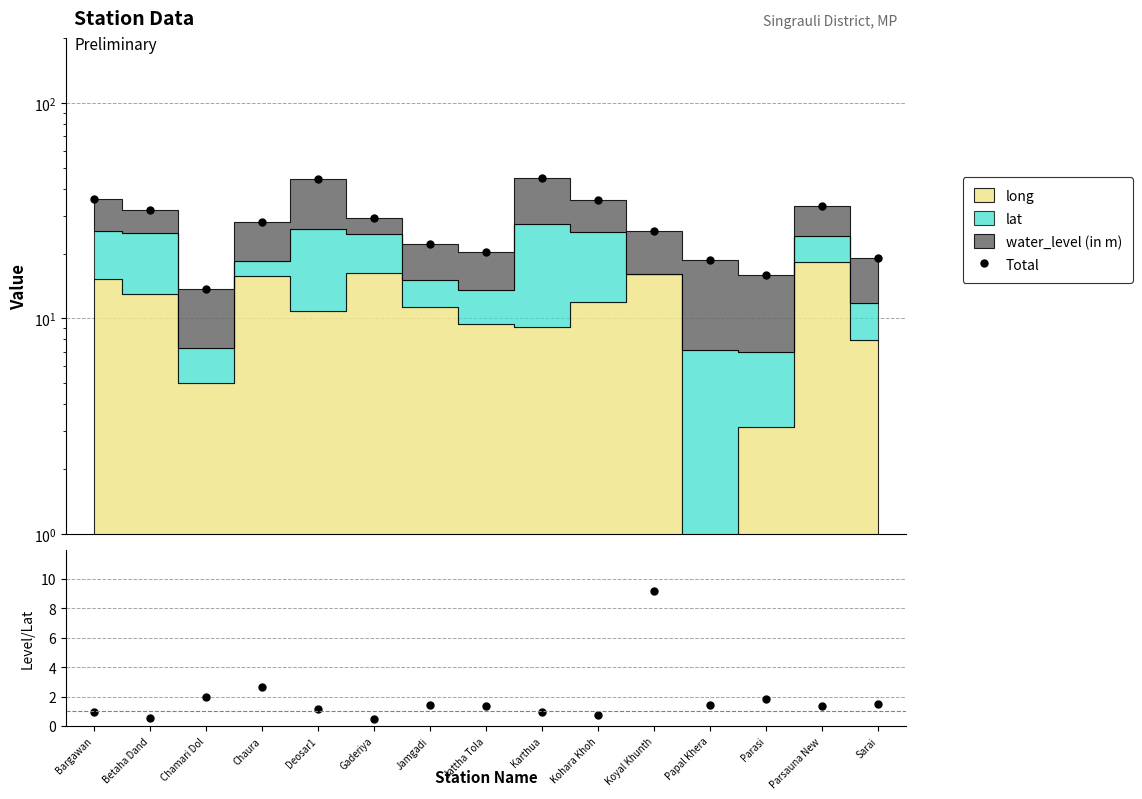

Reading left to right, transcribe all the data shown in this chart.

Total: Bargawan=36.0	Betaha Dand=31.8	Chamari Dol=13.7	Chaura=28.1	Deosar1=44.3	Gaderiya=29.3	Jamgadi=22.1	Jattha Tola=20.4	Karthua=45.0	Kohara Khoh=35.5	Koyal Khunth=25.3	Papal Khera=18.7	Parasi=15.9	Parsauna New=33.4	Sarai=19.0
water / lat_norm: Bargawan=0.9	Betaha Dand=0.5	Chamari Dol=2.0	Chaura=2.6	Deosar1=1.1	Gaderiya=0.5	Jamgadi=1.4	Jattha Tola=1.3	Karthua=0.9	Kohara Khoh=0.7	Koyal Khunth=9.2	Papal Khera=1.4	Parasi=1.8	Parsauna New=1.4	Sarai=1.5